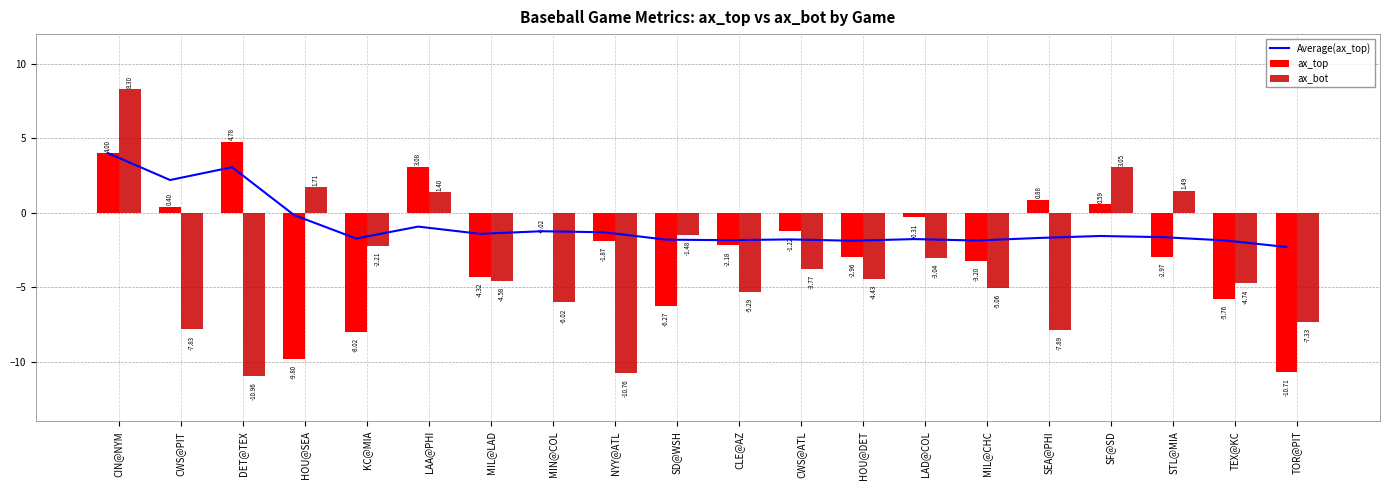

List the labels in order of ax_bot value, smallest first.

DET@TEX, NYY@ATL, SEA@PHI, CWS@PIT, TOR@PIT, MIN@COL, CLE@AZ, MIL@CHC, TEX@KC, MIL@LAD, HOU@DET, CWS@ATL, LAD@COL, KC@MIA, SD@WSH, LAA@PHI, STL@MIA, HOU@SEA, SF@SD, CIN@NYM